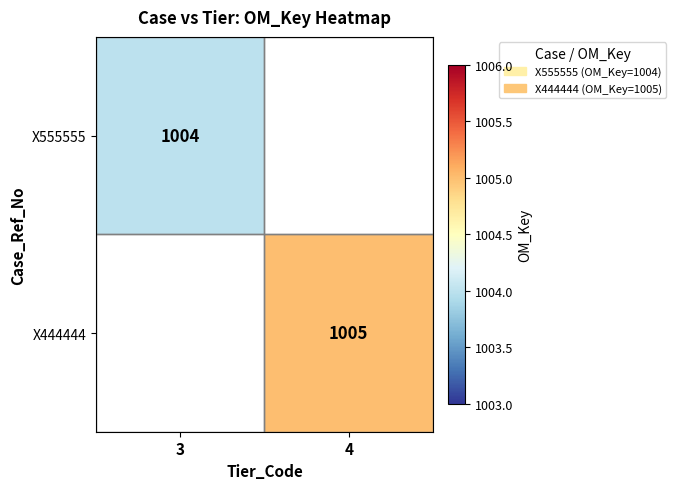

True or false: X555555 has a value of 1560 at 3.

False